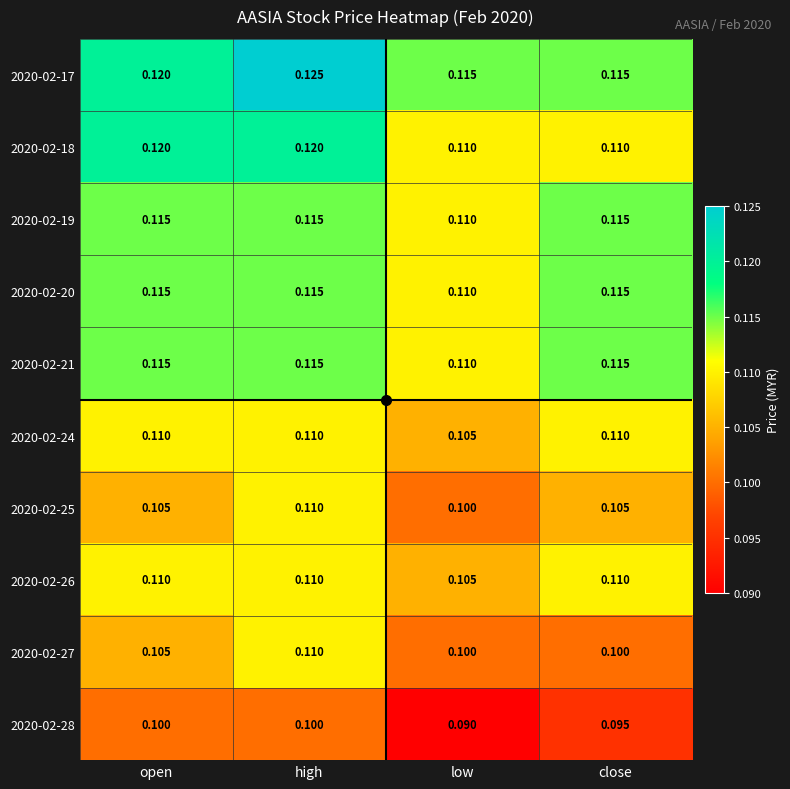

At which category is the sum across all series the highest?

high